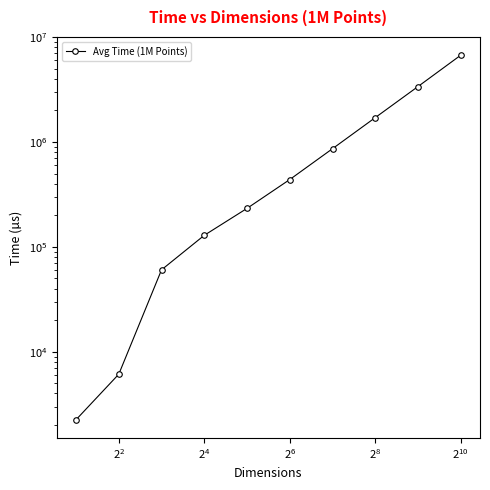

How many values are below 438322?

5